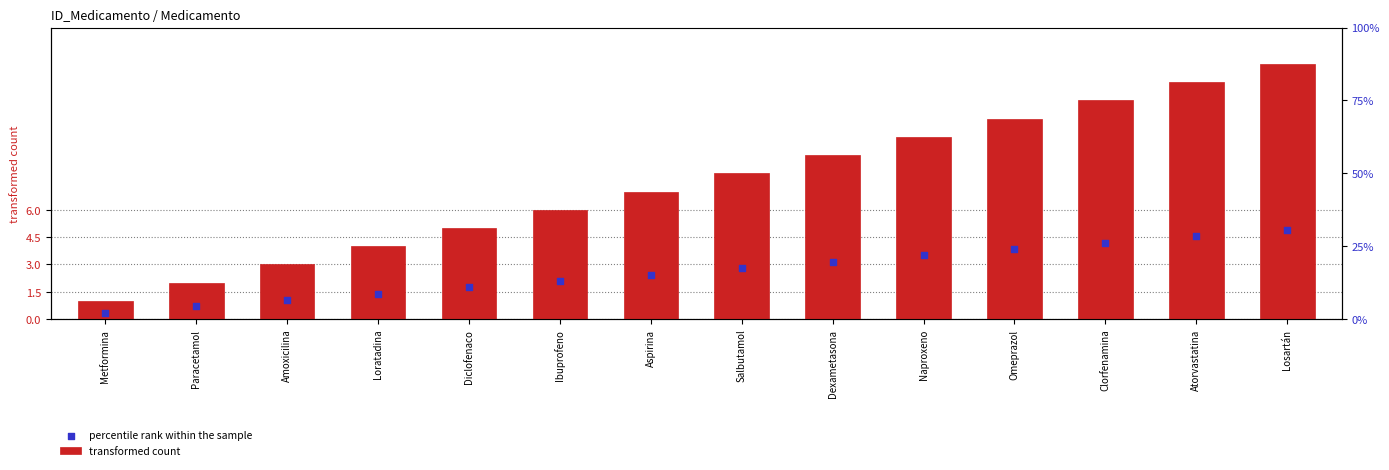

What are all the series names shown in the legend?

transformed count, percentile rank within the sample